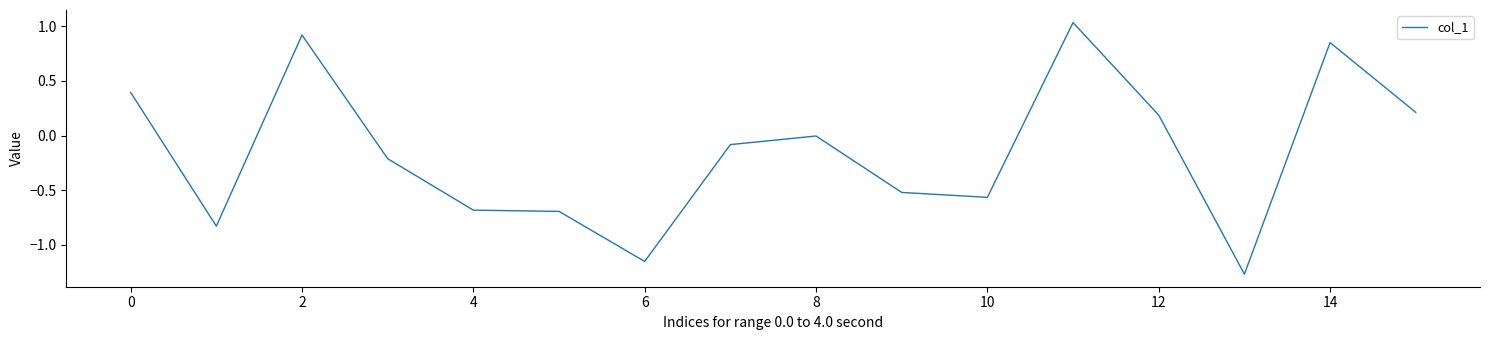

What is the difference between the maximum and minimum values?

2.3